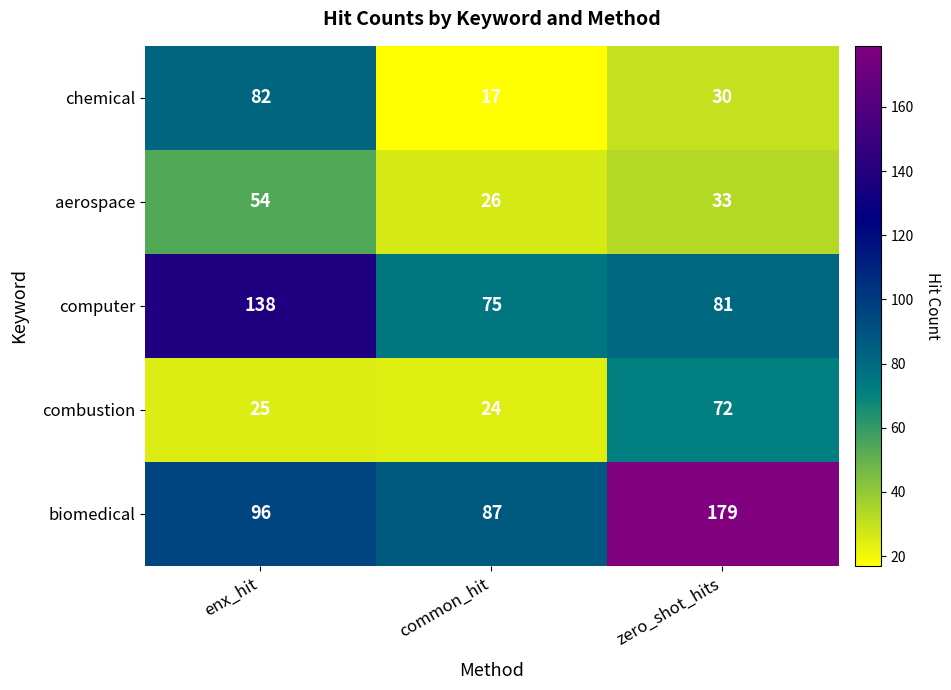

Between common_hit and zero_shot_hits, which series saw the biggest shift?

biomedical